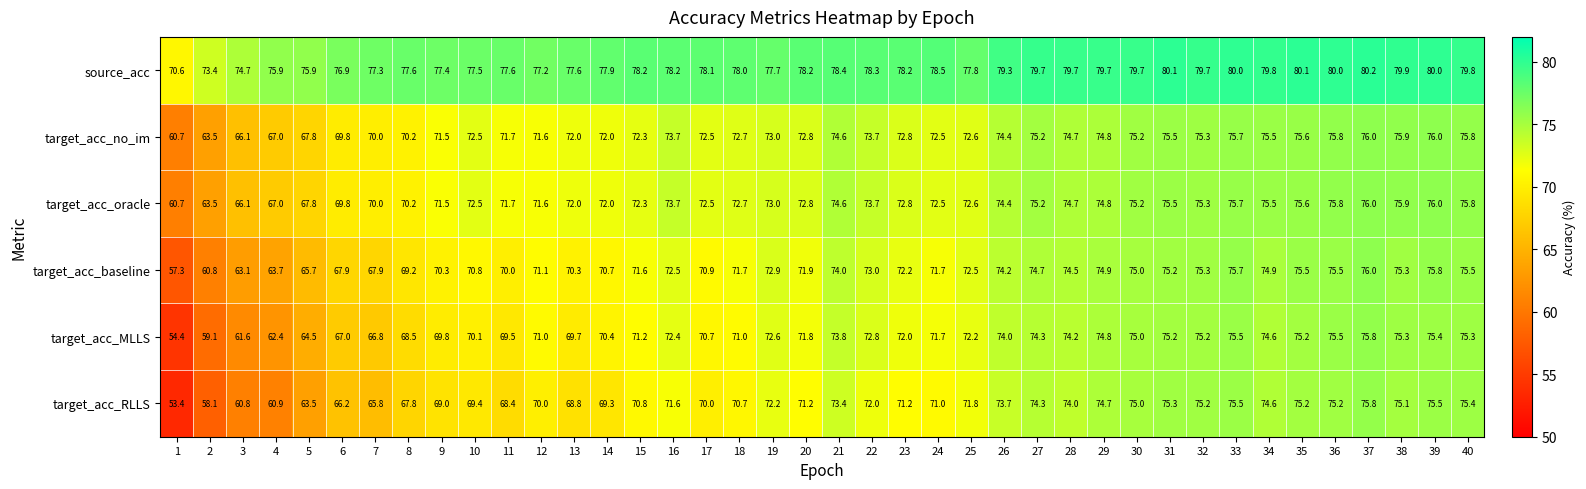

True or false: target_acc_no_im has a value of 107.3 at 23.

False